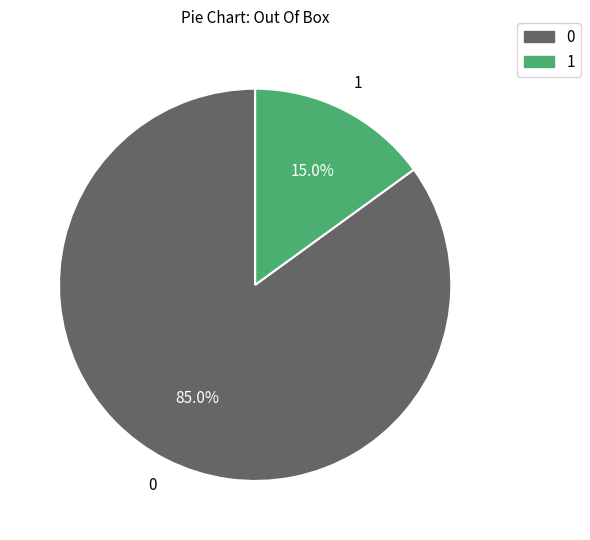

Count the number of slices in the pie.

2